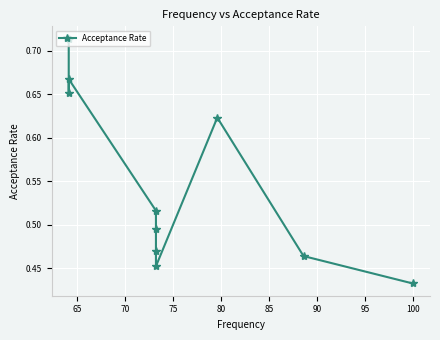

What is the sum of all values?

5.5